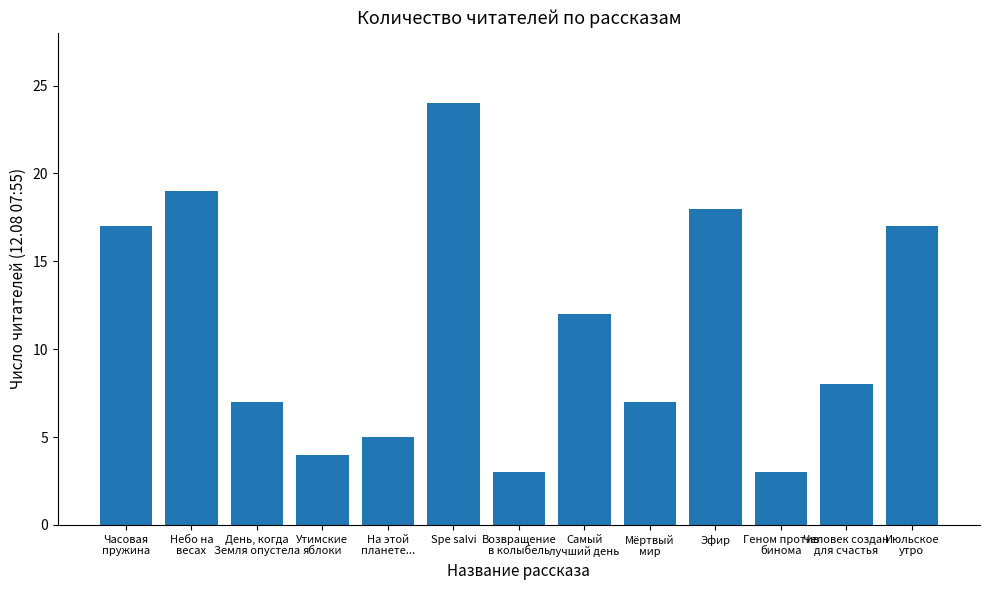

What is the sum of all values?

144